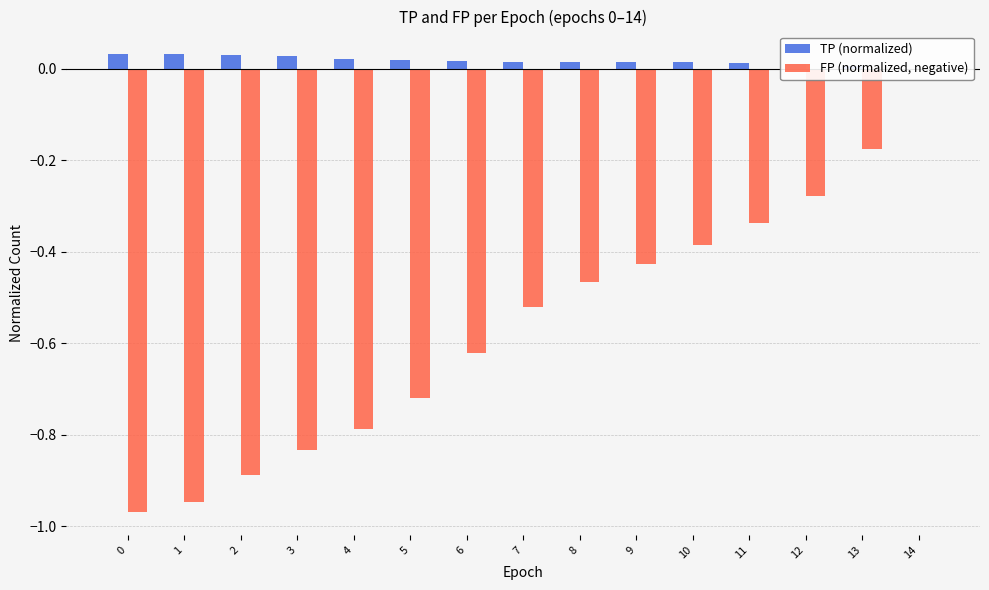

Reading right to left, what are all the values shown in this chart?

TP (normalized): 14=0.0	13=0.0	12=0.0	11=0.0	10=0.0	9=0.0	8=0.0	7=0.0	6=0.0	5=0.0	4=0.0	3=0.0	2=0.0	1=0.0	0=0.0
FP (normalized, negative): 14=0.0	13=-0.2	12=-0.3	11=-0.3	10=-0.4	9=-0.4	8=-0.5	7=-0.5	6=-0.6	5=-0.7	4=-0.8	3=-0.8	2=-0.9	1=-0.9	0=-1.0